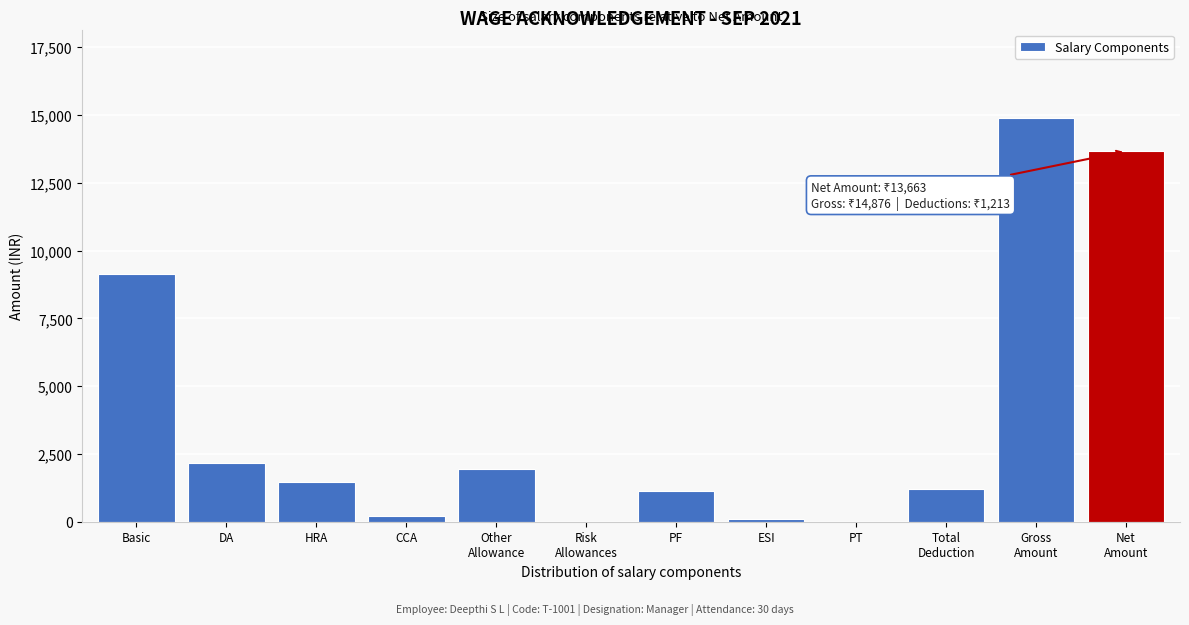

Between PF and DA, which is larger?

DA